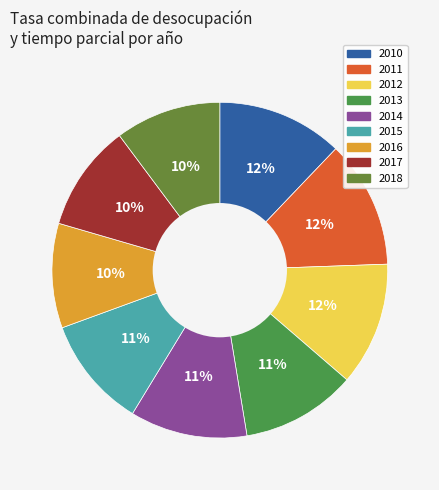

Count the number of slices in the pie.

9